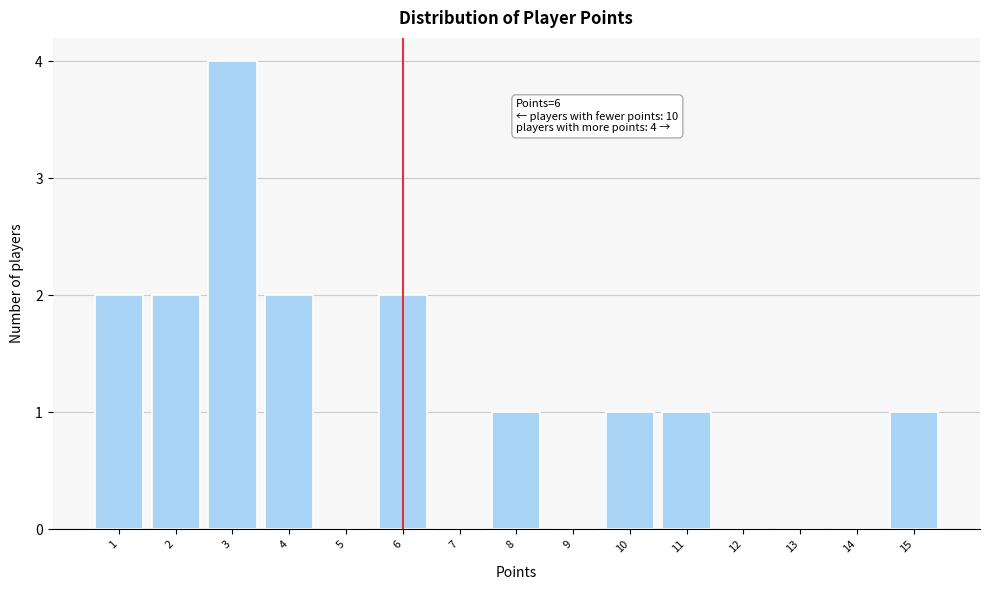

Reading left to right, list all the values displayed in this chart.

1=2	2=2	3=4	4=2	5=0	6=2	7=0	8=1	9=0	10=1	11=1	12=0	13=0	14=0	15=1